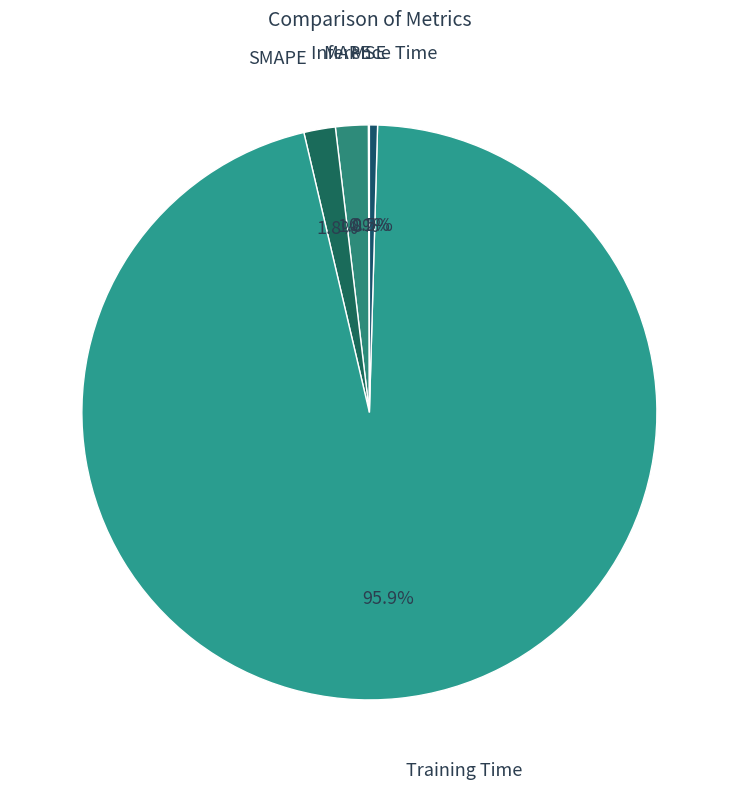

Is there any slice that represents more than half of the pie?

Yes